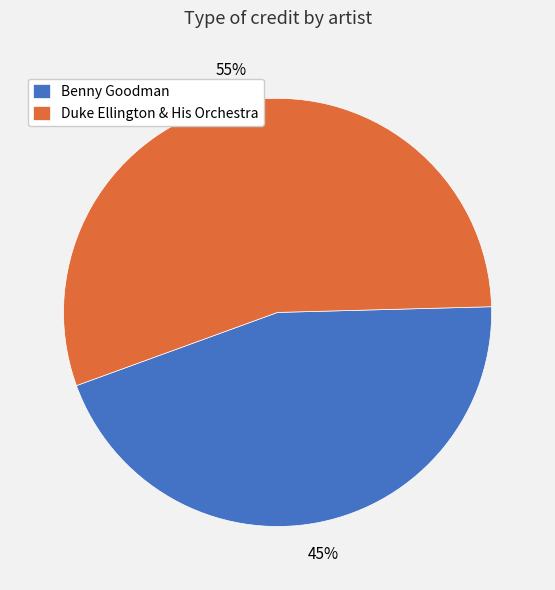

The Duke Ellington & His Orchestra slice represents 55% of the pie. True or false?

True